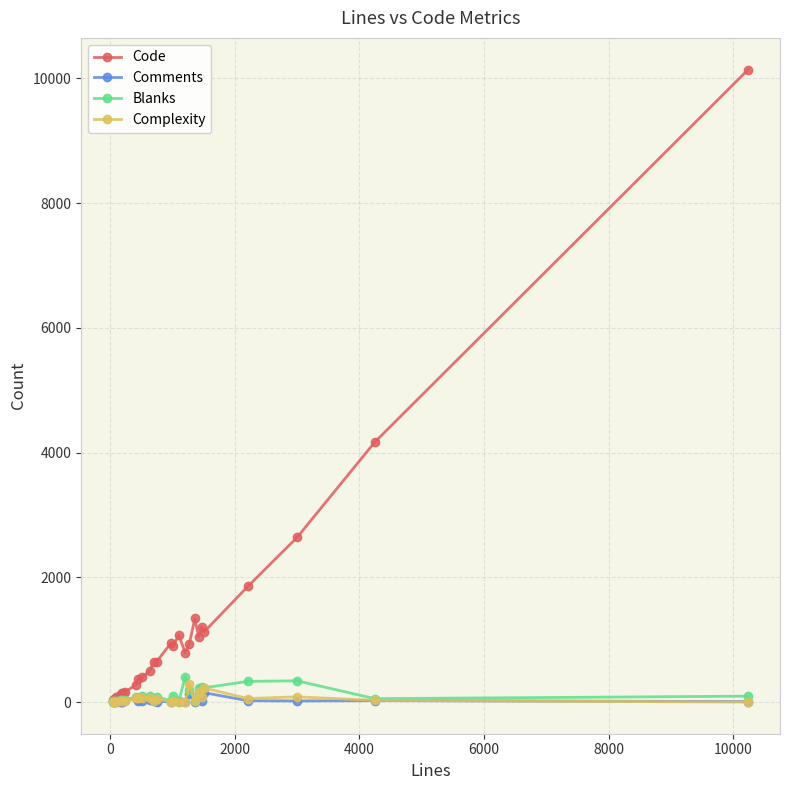

What is the highest value of the Complexity series?

287